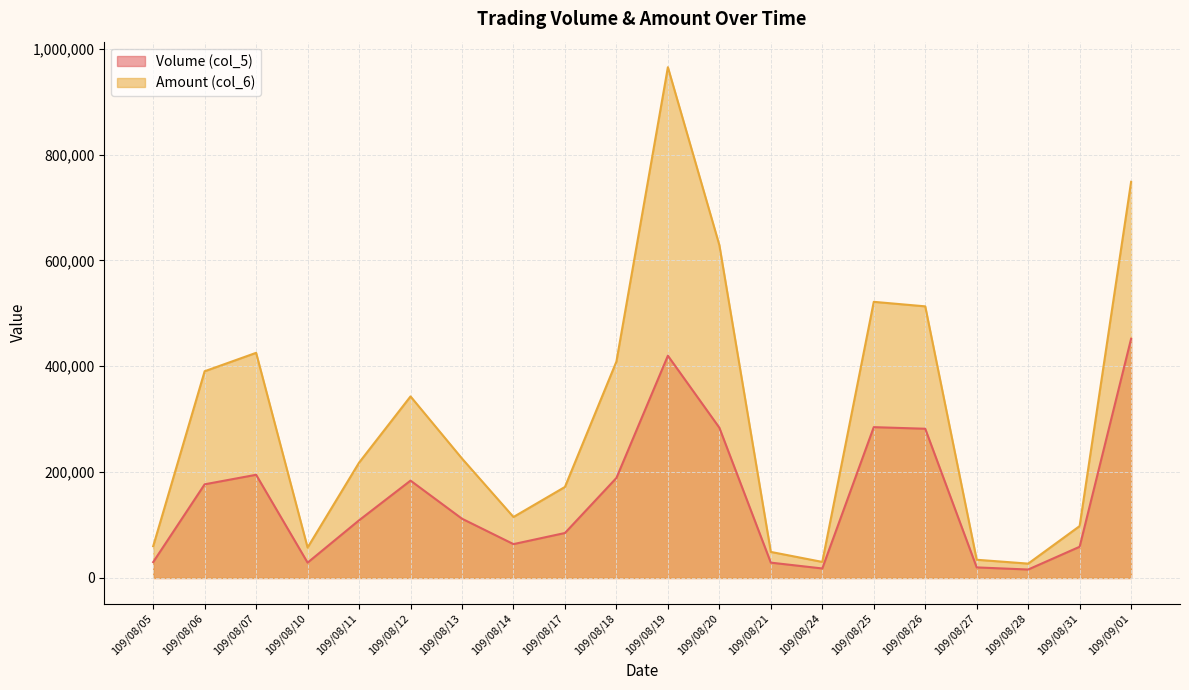

What is the maximum value for Volume (col_5)?

452000